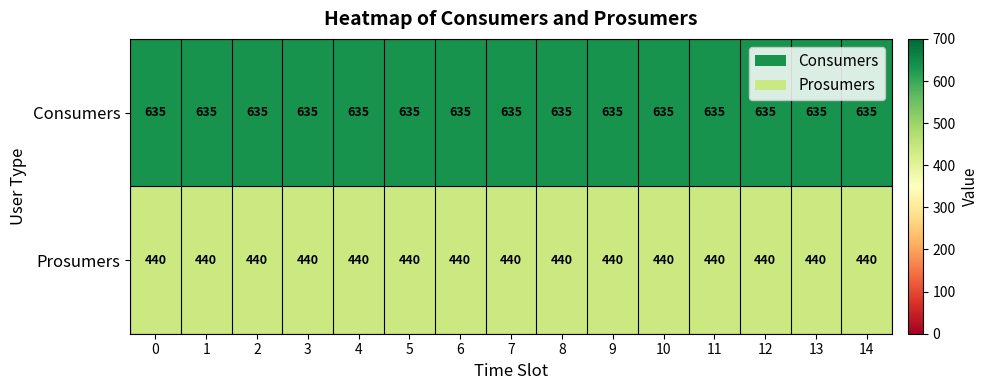

Rank the series by their maximum value, from lowest to highest.

Prosumers, Consumers